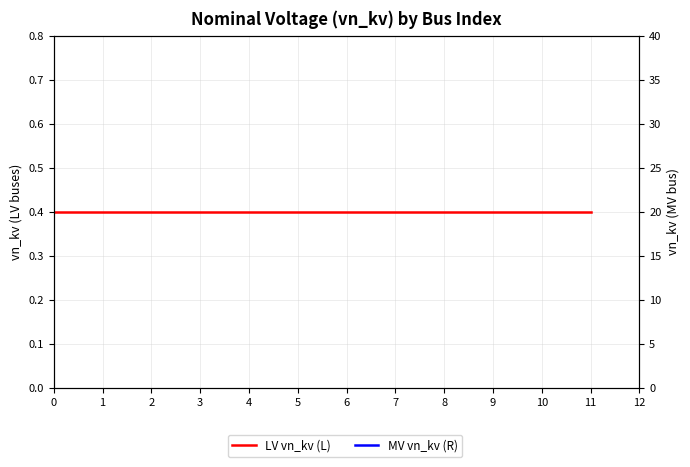

Does the chart have visible grid lines?

Yes